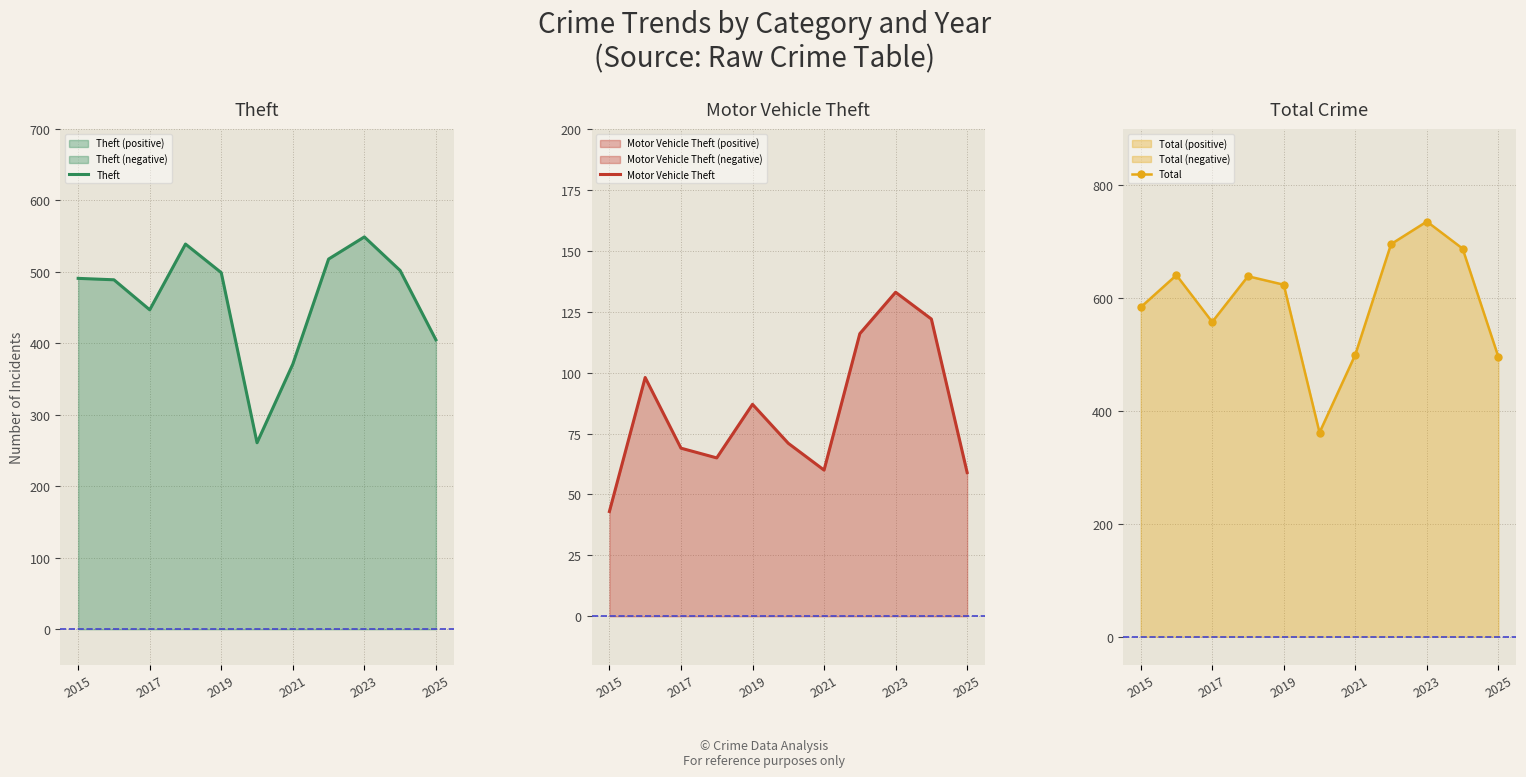

What is the lowest value of the Theft series?

261